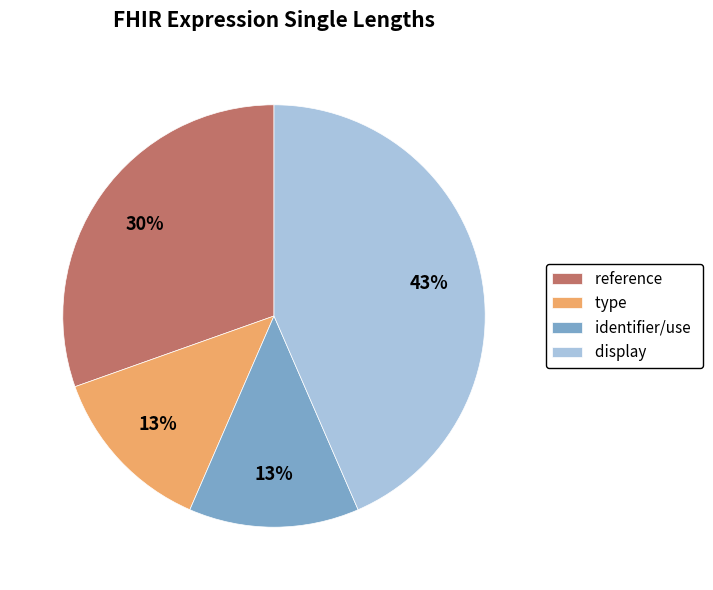

What is the ratio of the value at reference to the value at identifier/use?

2.3